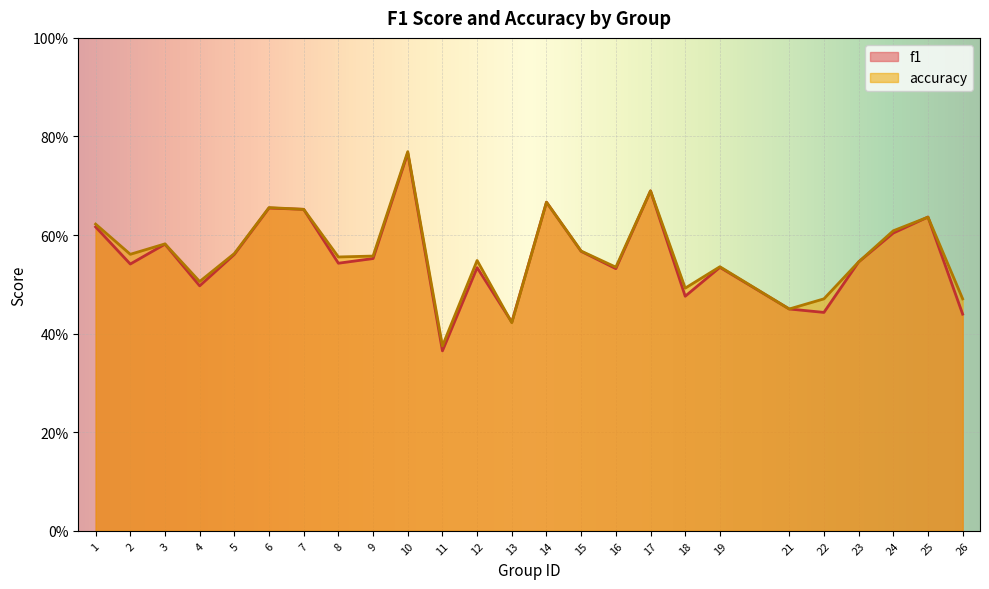

What are all the series names shown in the legend?

f1, accuracy